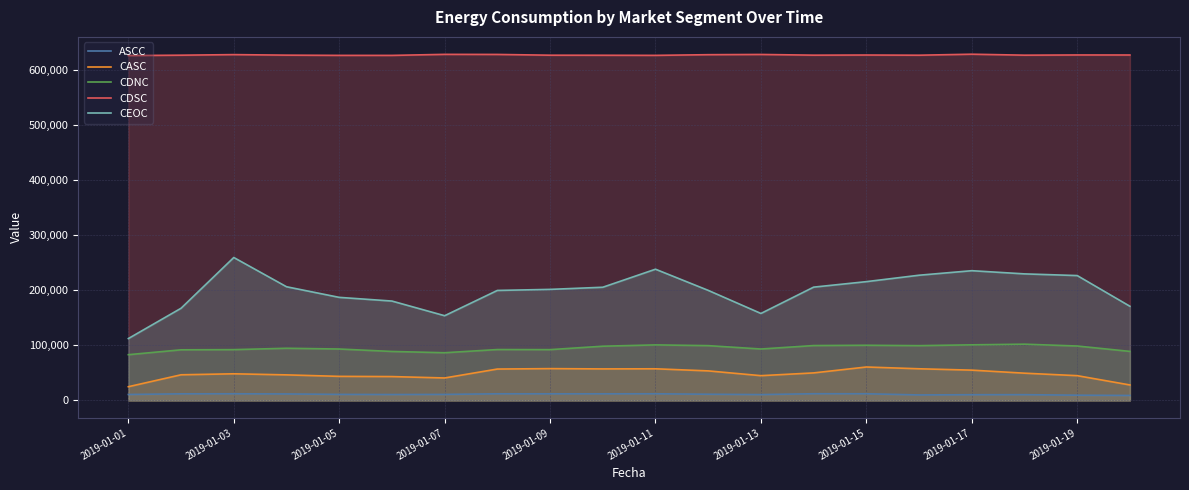

How many lines are shown in the chart?

5